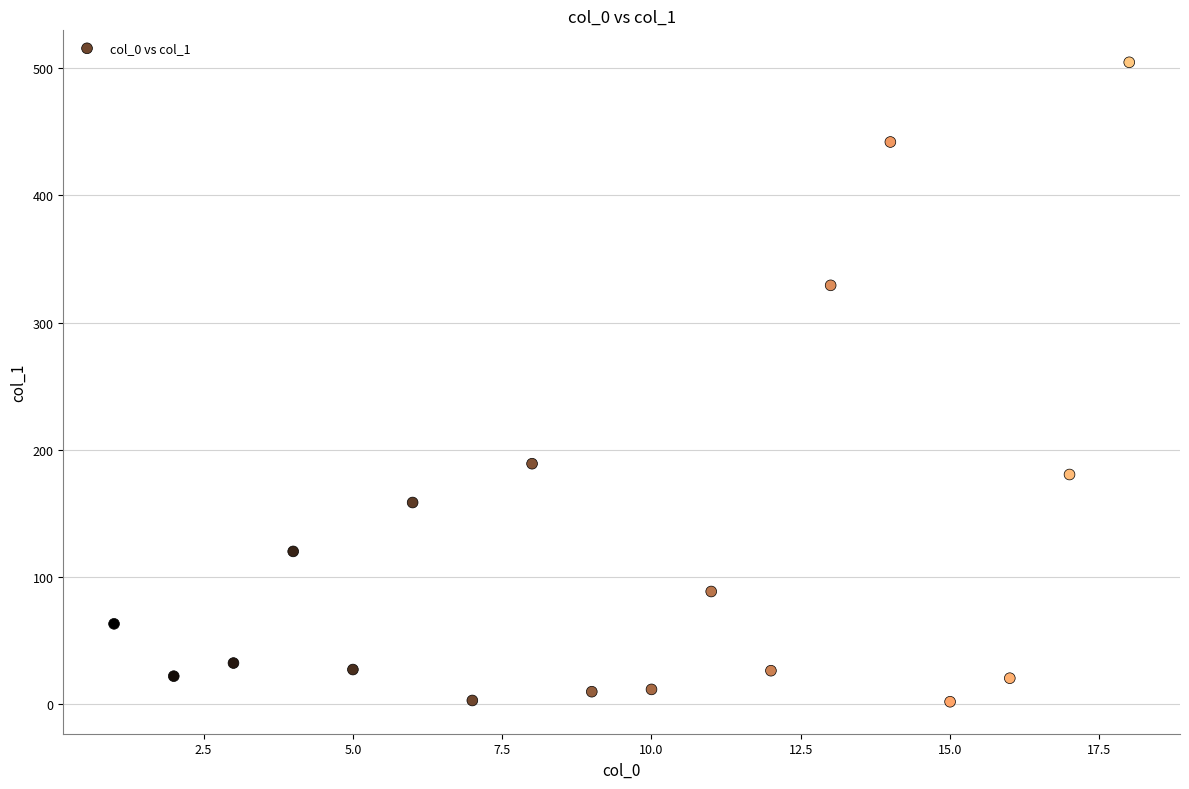

What is the range of Y values (max minus min)?

502.3